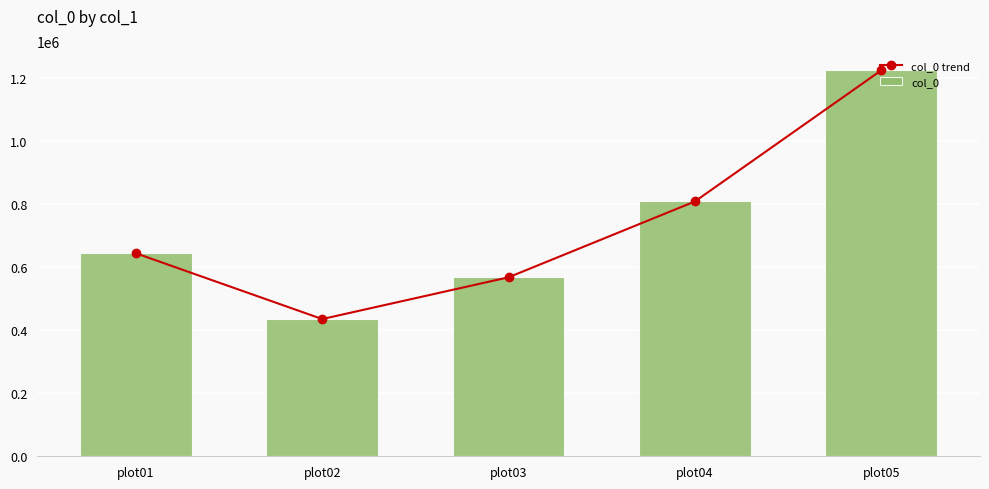

Rank the categories by col_0 trend value from highest to lowest.

plot05, plot04, plot01, plot03, plot02